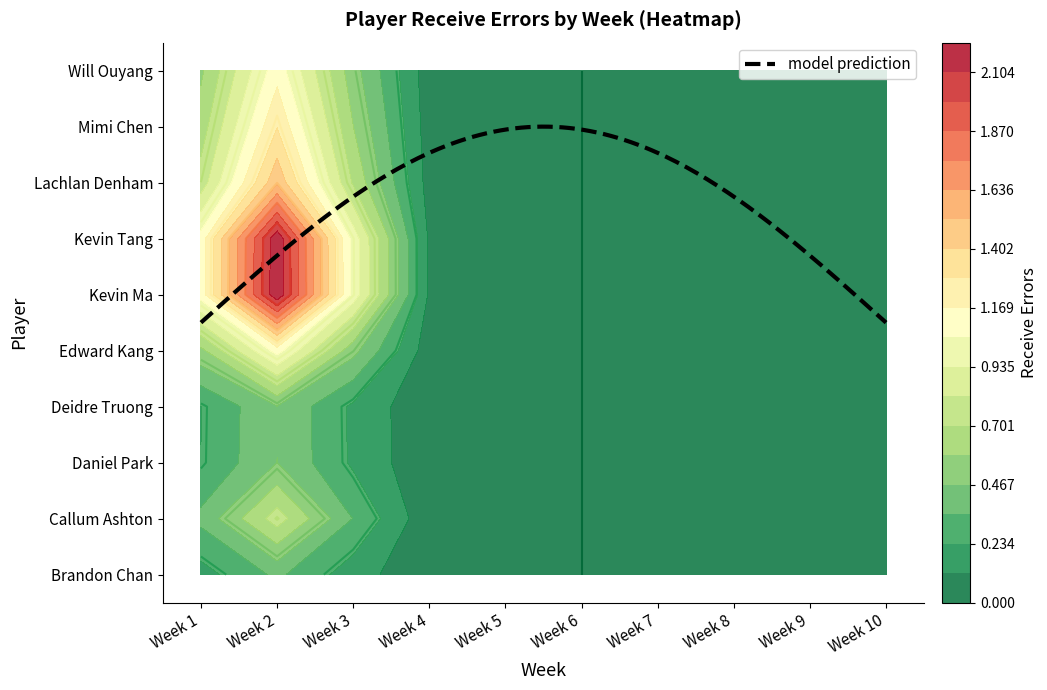

True or false: Mimi Chen has a value of 2 at Week 3.

False